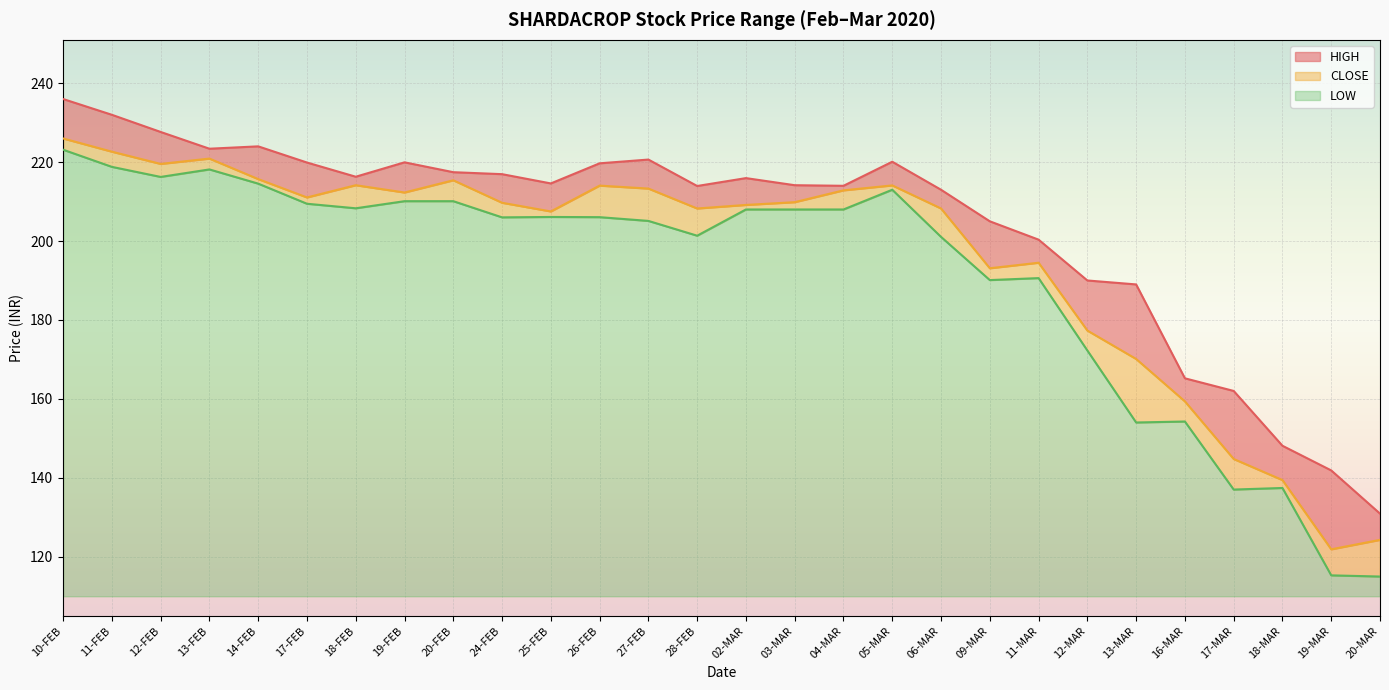

True or false: CLOSE has more than 0 interior local peaks.

True